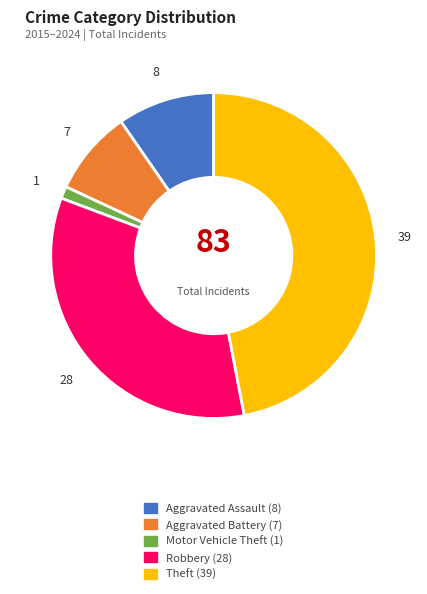

Count the number of slices in the pie.

5